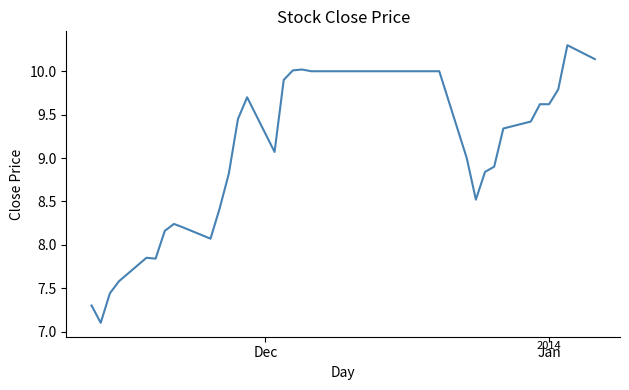

What is the difference between the maximum and minimum values?

3.2